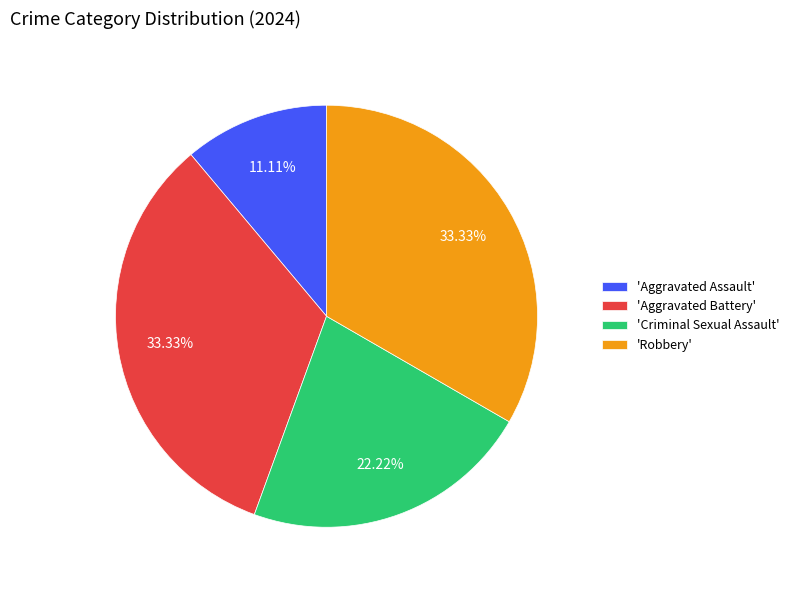

How many slices are in this pie chart?

4